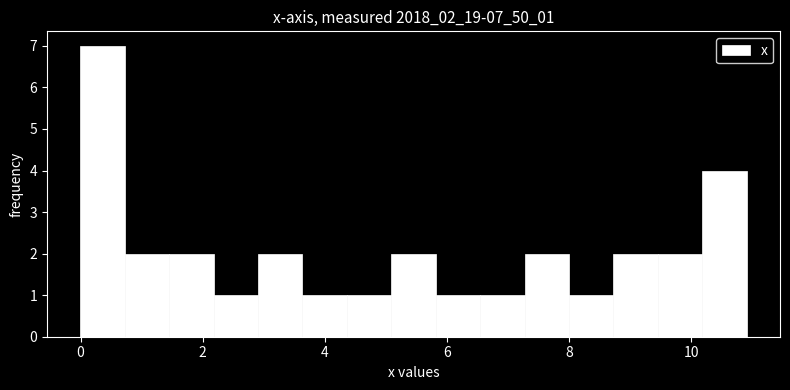

Around what value on the x-axis is the tallest bar? Give the approximate position of its centre, as read against the axis.

0.4